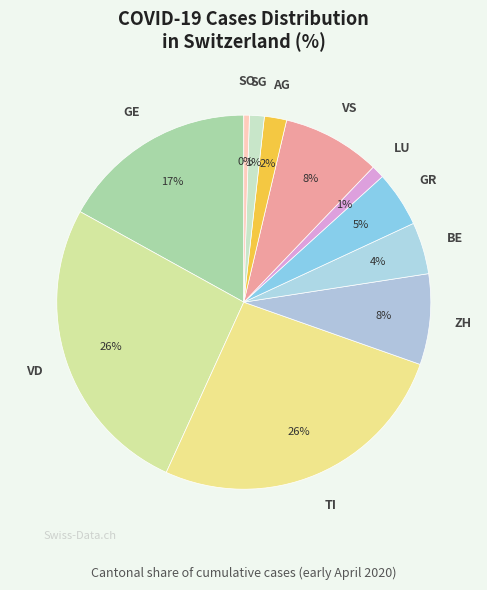

Count the number of slices in the pie.

11